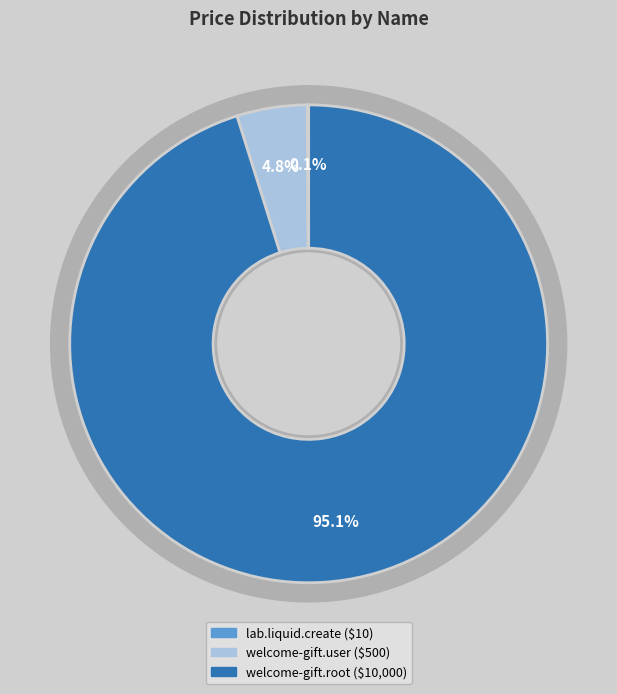

How many segments does this pie chart have?

3